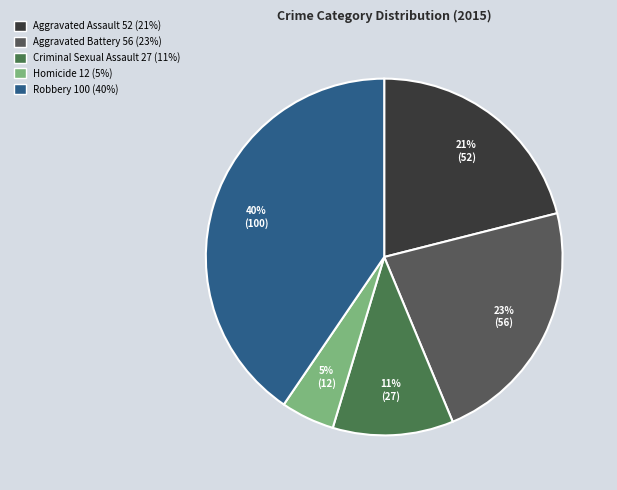

Which slice is the largest?

Robbery